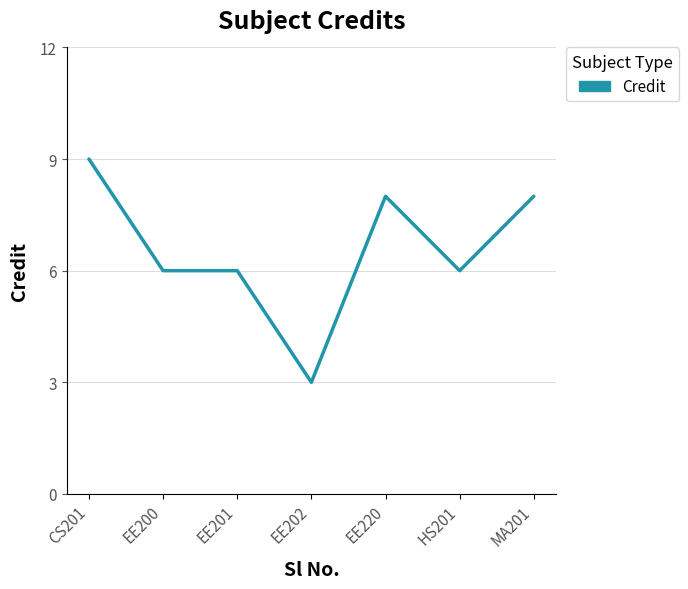

What position from the left is EE201?

3